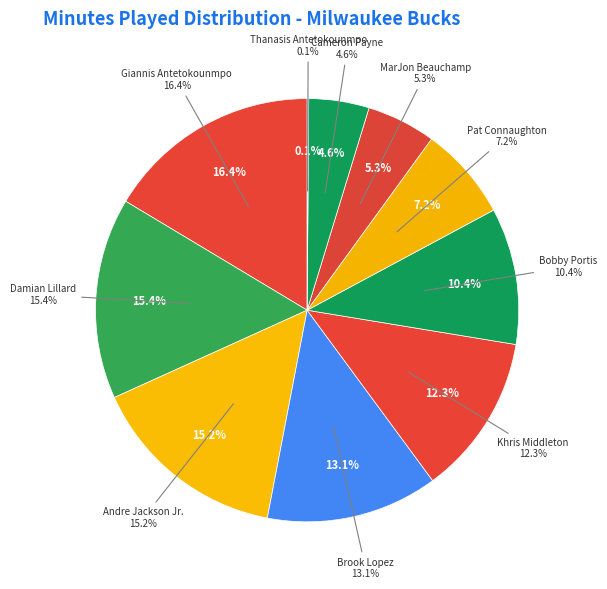

Between Damian Lillard and Khris Middleton, which is larger?

Damian Lillard